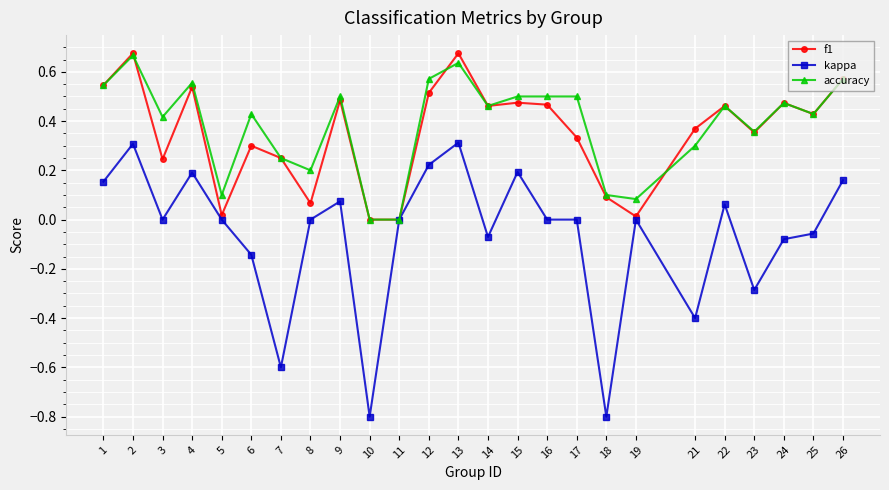

At which category does f1 reach its first local peak?

2